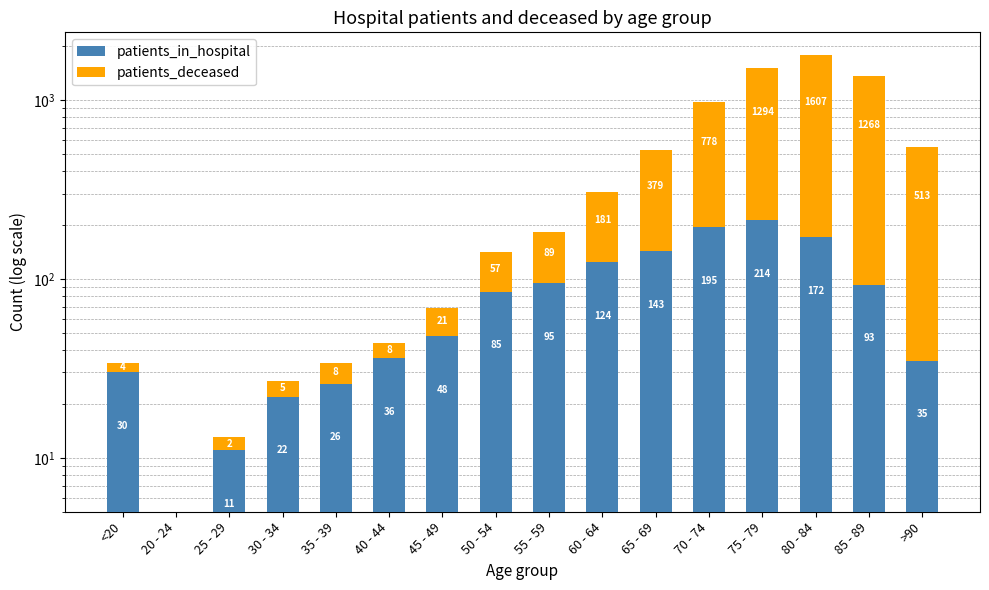

What position from the right is 55 - 59?

8